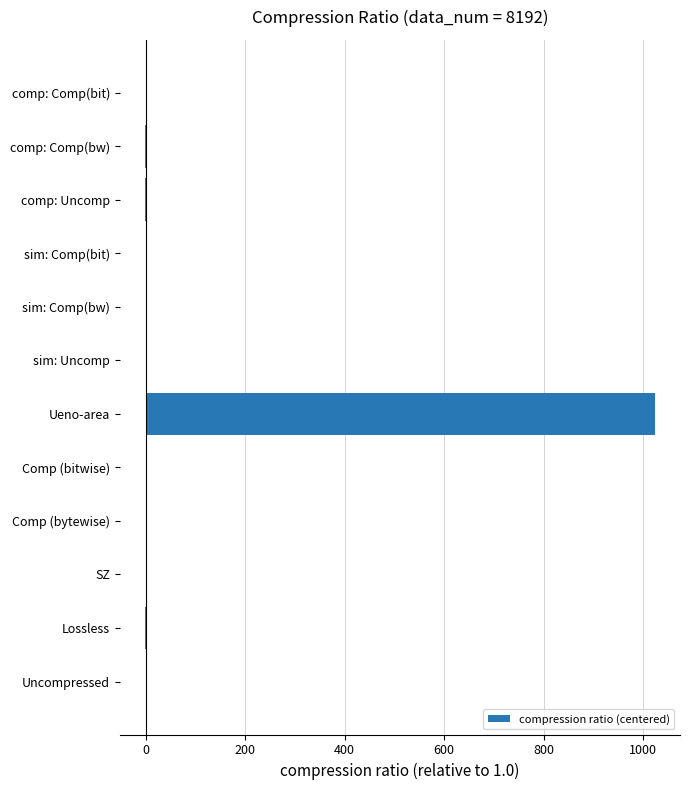

Is it true that the value at Uncompressed is 0.0?

True